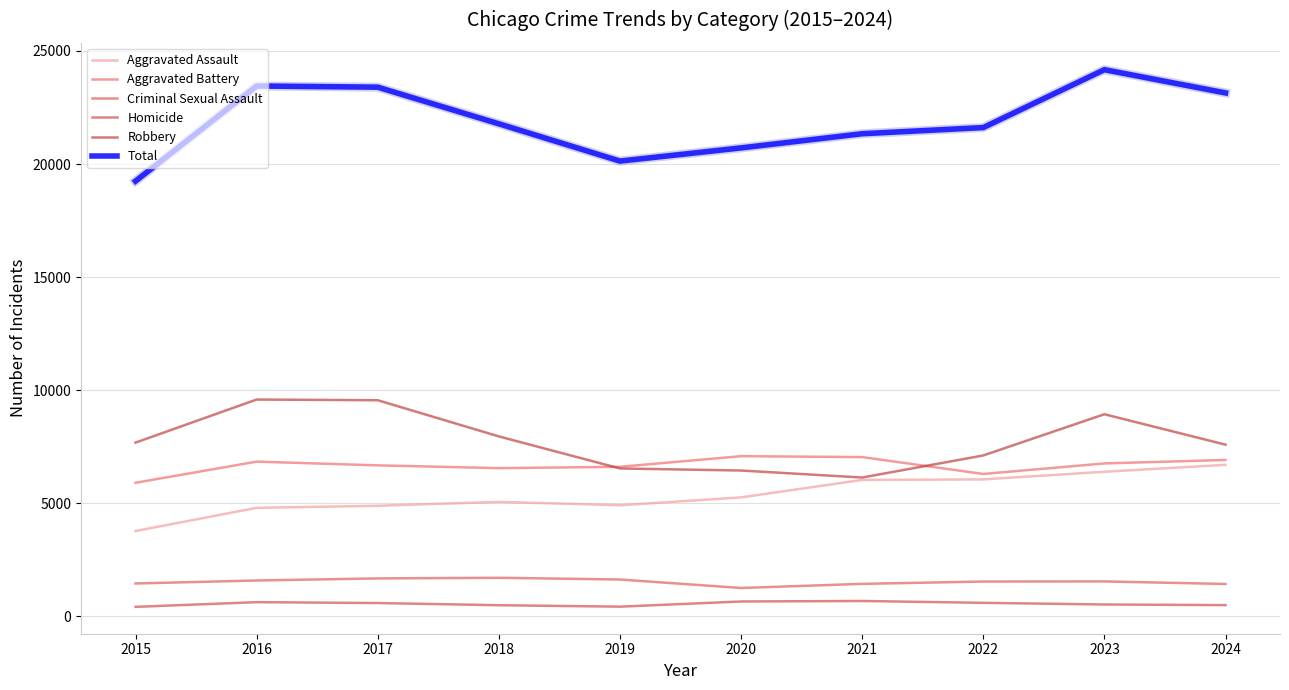

What is the minimum value shown in the chart?

422